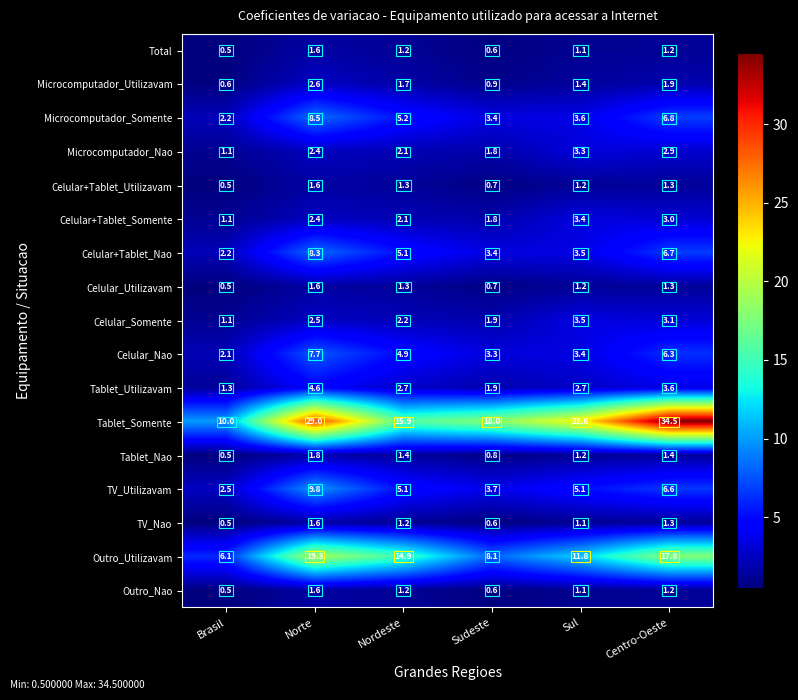

At which label is TV_Nao closest to 1?

Sul